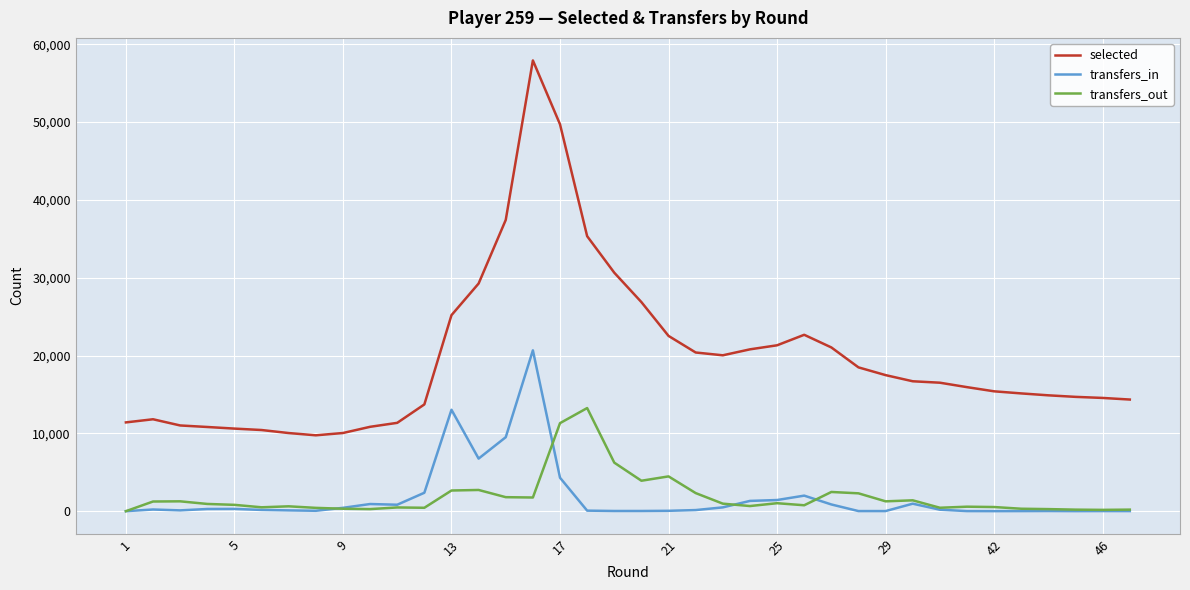

What is the lowest value of the selected series?

9751